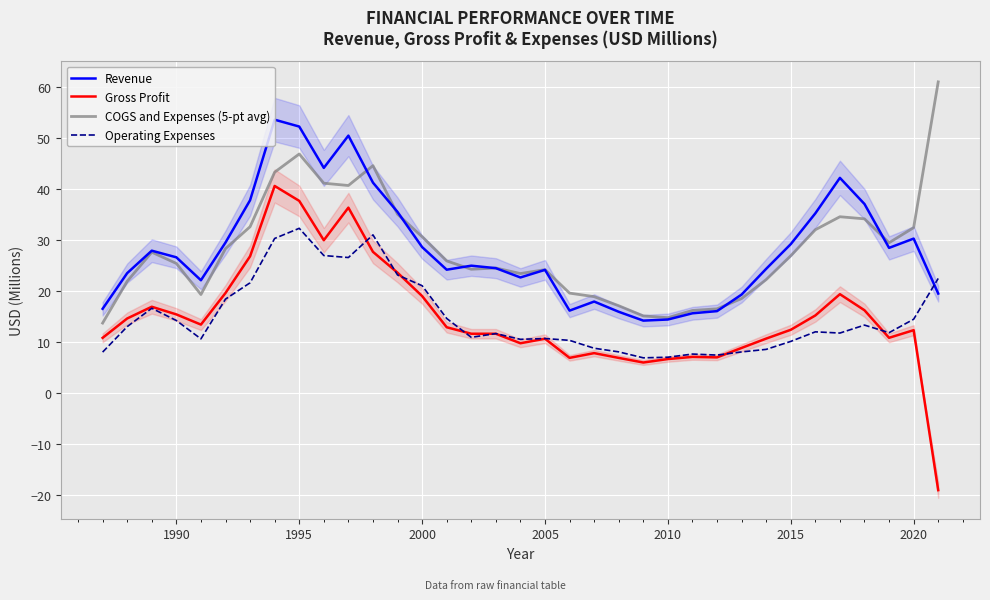

True or false: COGS and Expenses (5-pt avg) and Gross Profit intersect in this chart.

False